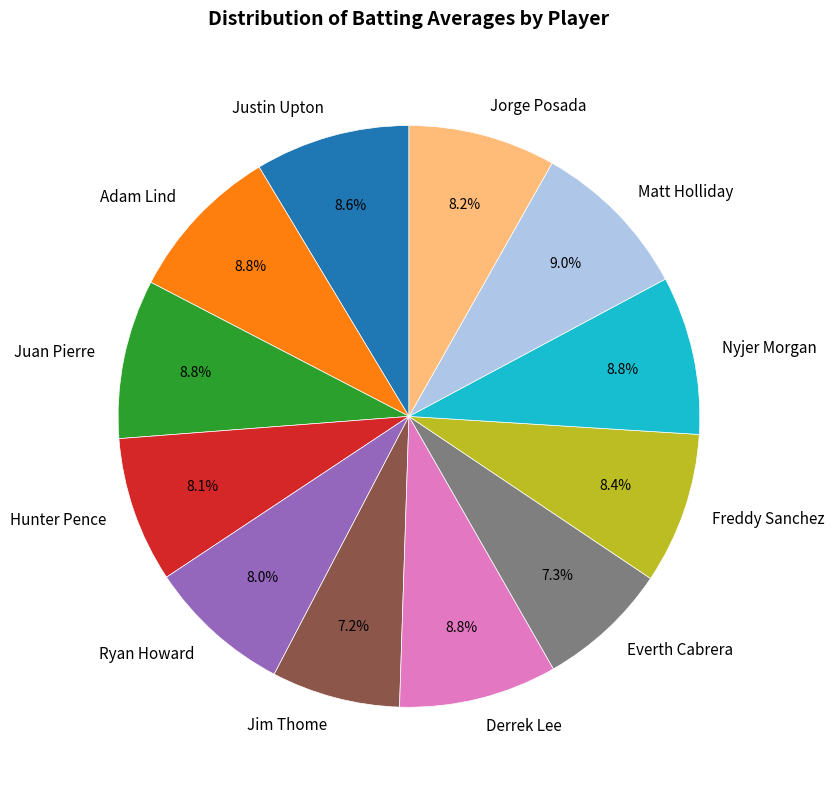

How much of the chart is everything except Freddy Sanchez?

91.6%